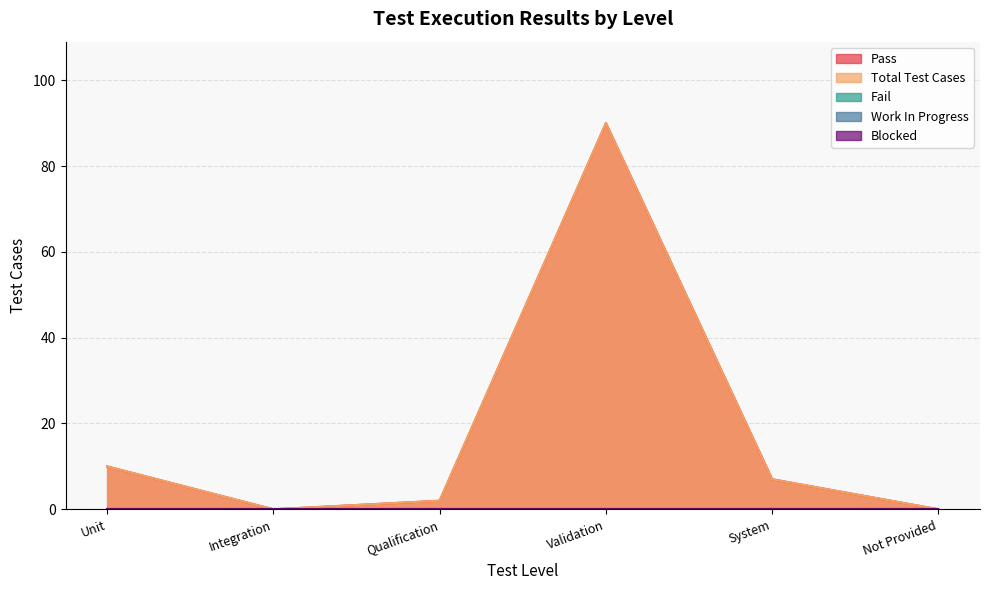

At Unit, list the series in order from smallest to largest.

Fail, Work In Progress, Blocked, Pass, Total Test Cases